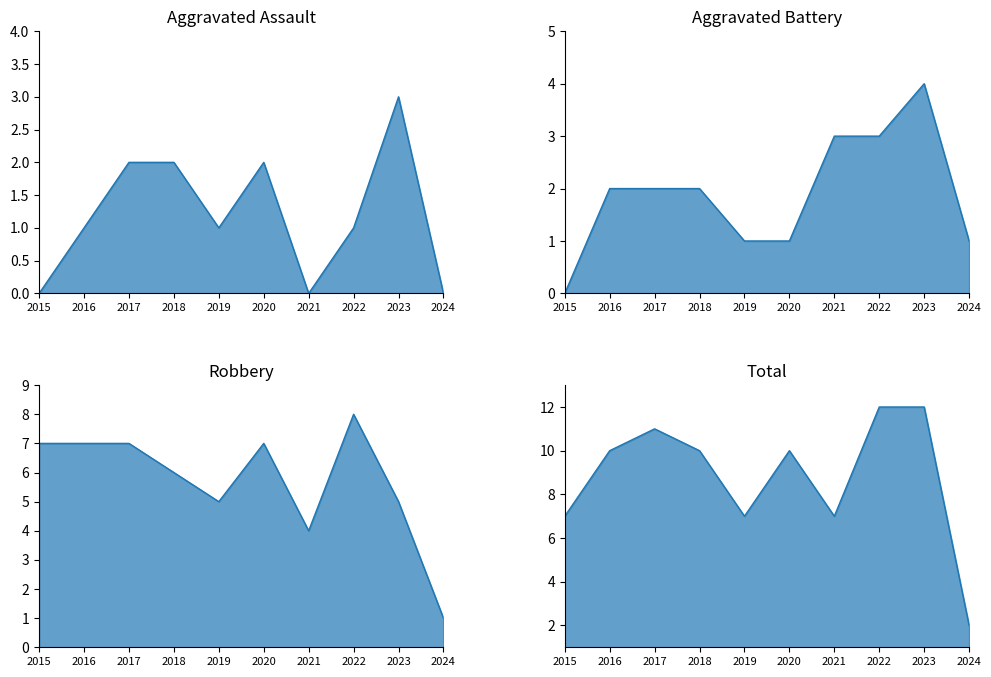

Does the chart have visible grid lines?

No